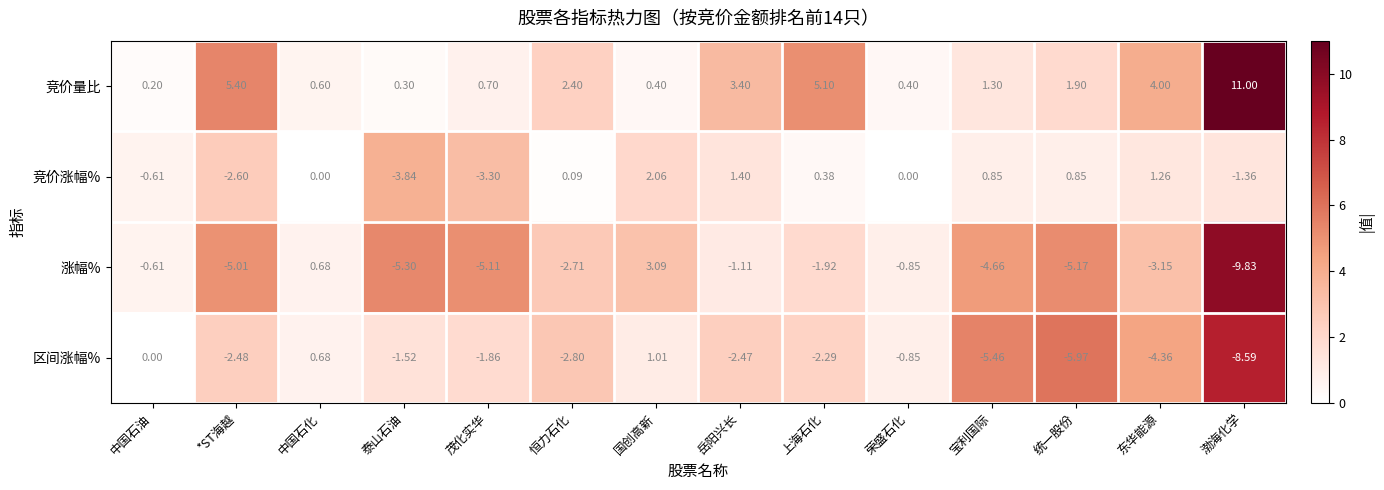

Is the value of 区间涨幅% at 统一股份 greater than the value of 竞价量比 at 茂化实华?

No